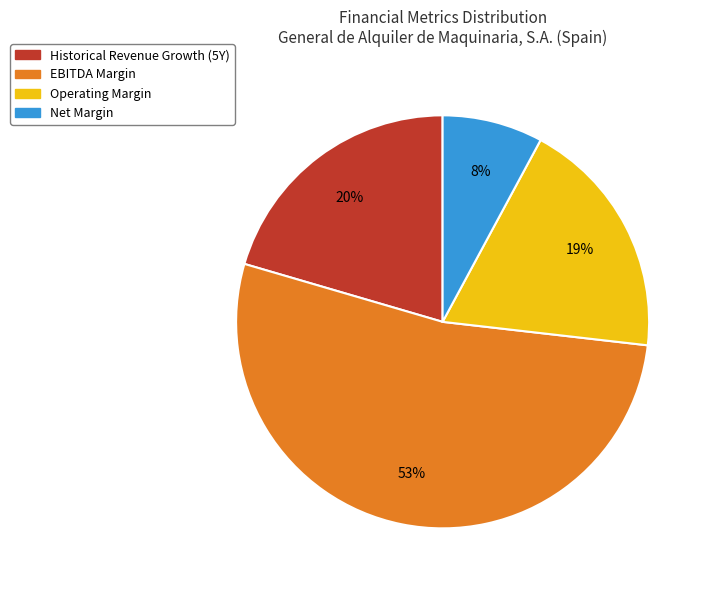

Is there any slice that represents more than half of the pie?

Yes